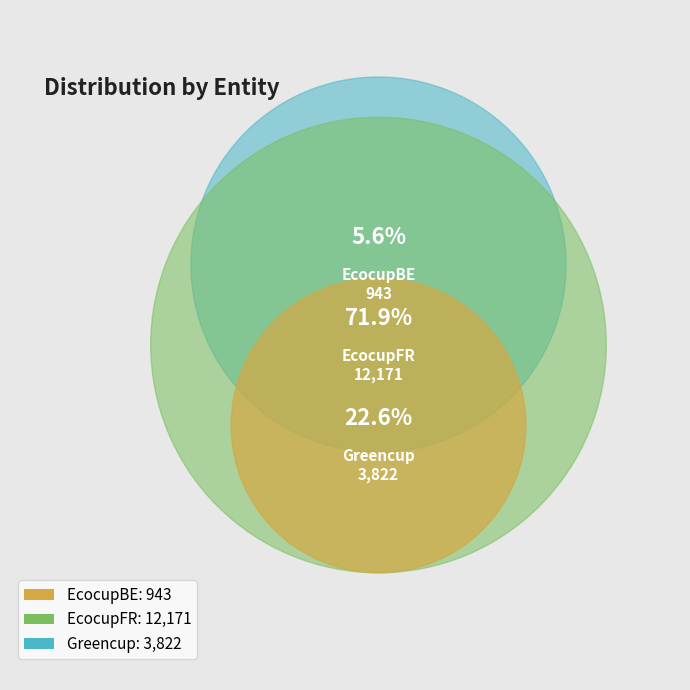

To the nearest percent, what is the average slice percentage?

33%